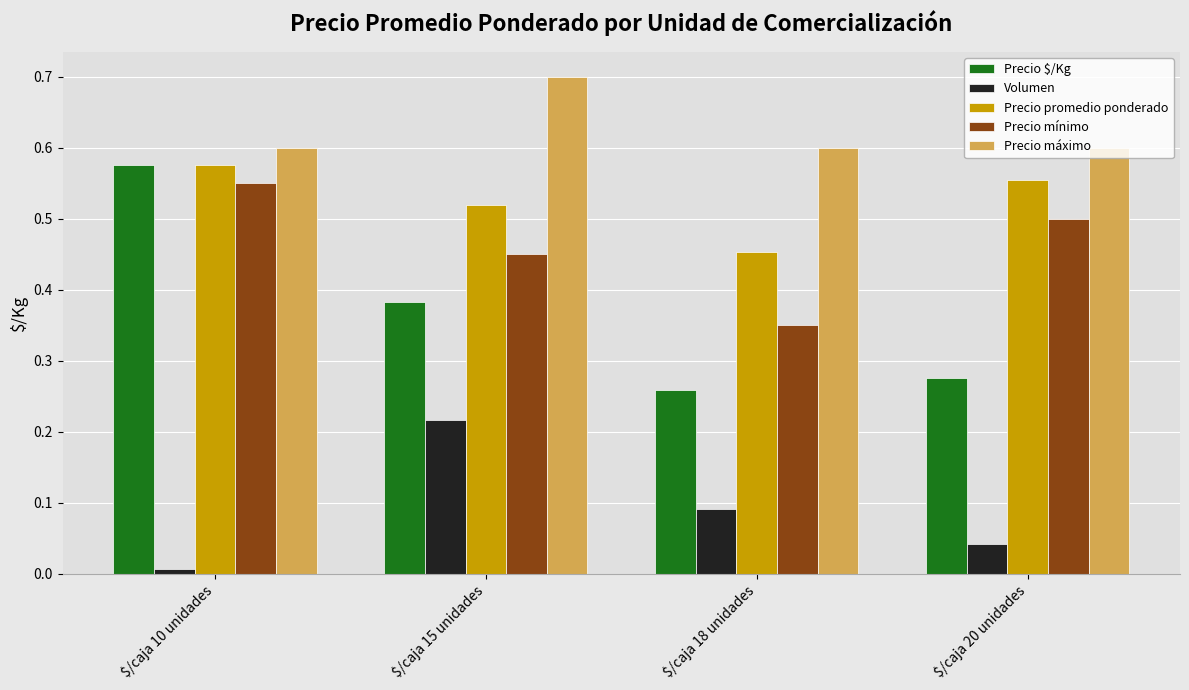

Is it true that Precio mínimo equals 0.5 at $/caja 20 unidades?

True